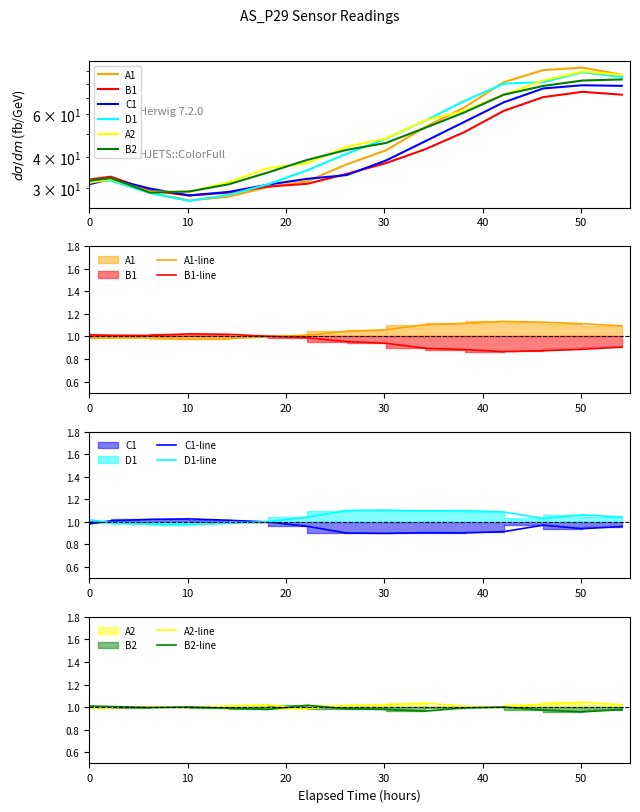

Is it true that B1 equals 21.5 at 42.1666666666667?

False